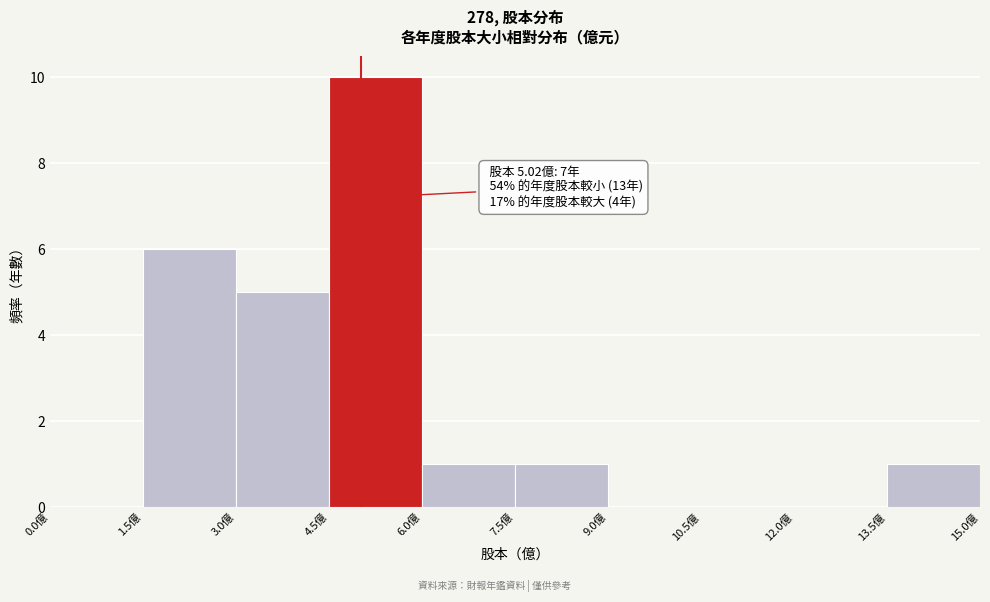

Which range on the x-axis has the tallest bar?

4.5 to 6.0